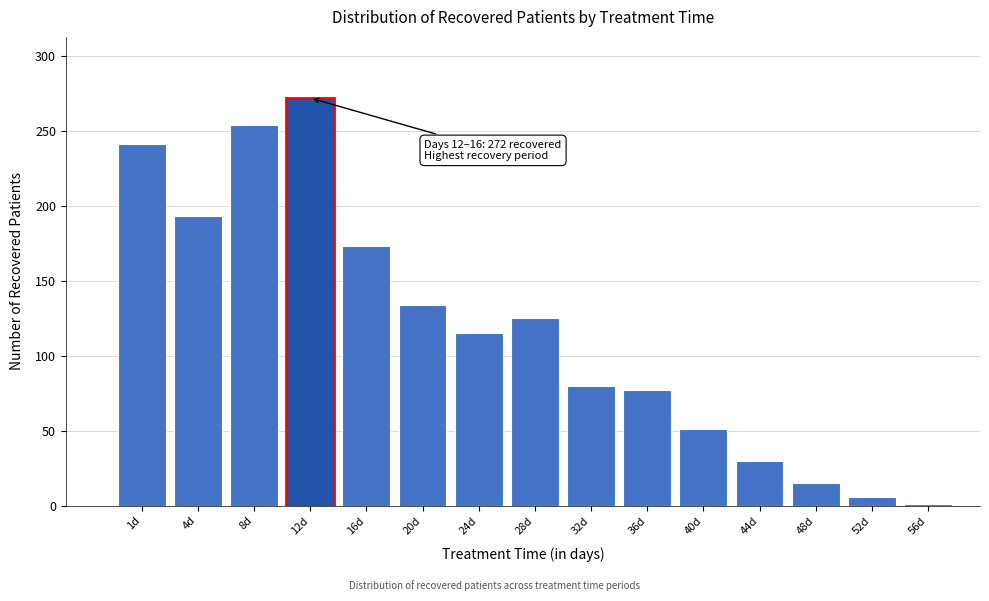

Reading right to left, list all the values displayed in this chart.

56d=1	52d=6	48d=15	44d=30	40d=51	36d=77	32d=80	28d=125	24d=115	20d=134	16d=173	12d=272	8d=254	4d=193	1d=241